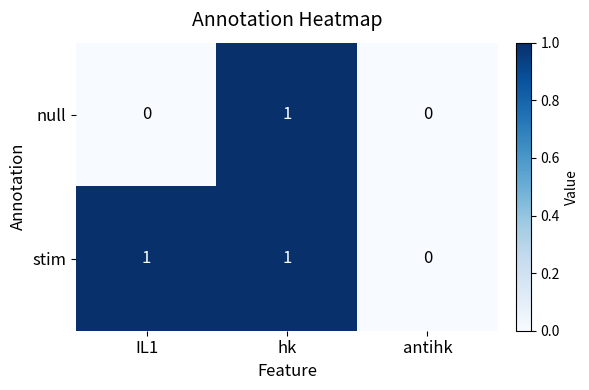

Which series changed the most between IL1 and hk?

null